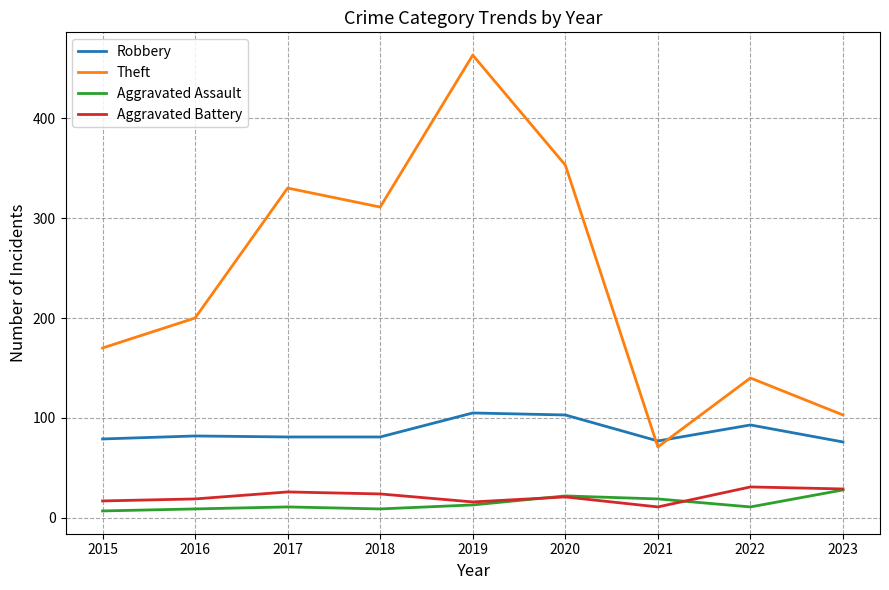

The Theft series shows 311 at 2016. True or false?

False